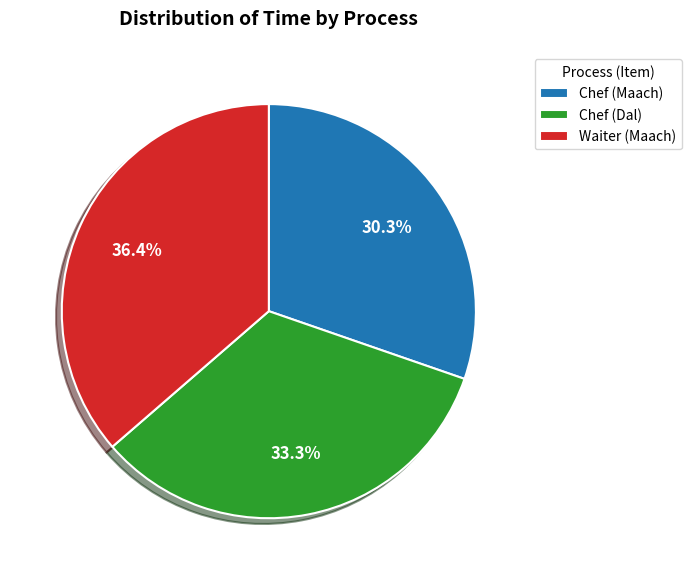

Approximately how many times larger is the value at Chef (Maach) compared to Waiter (Maach)?

0.8